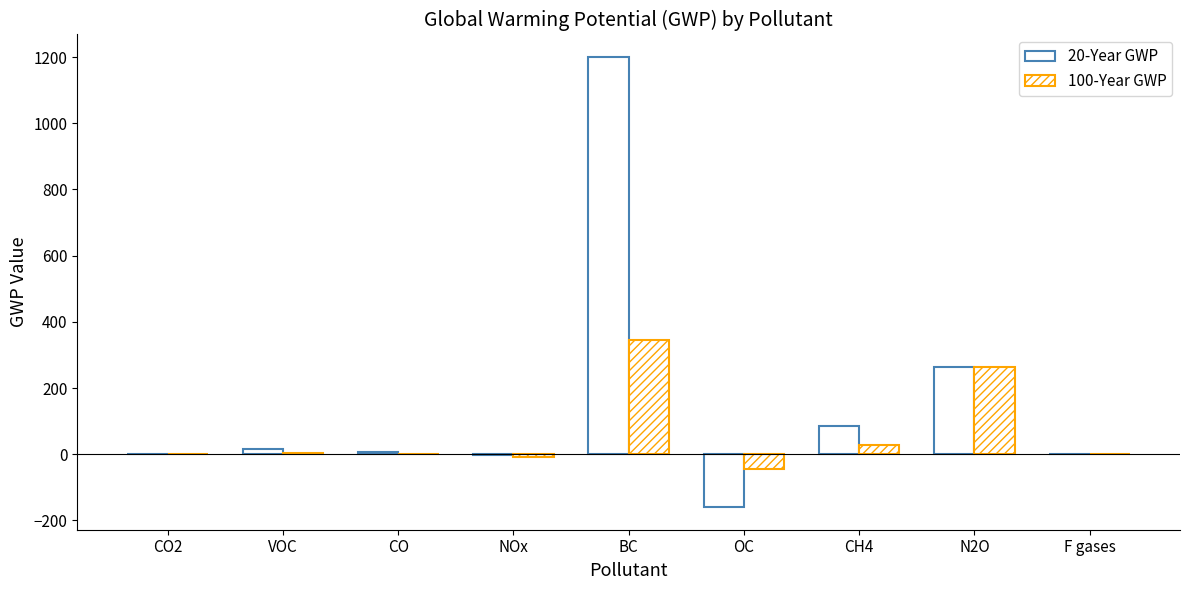

What is the total value across all series at N2O?

529.0